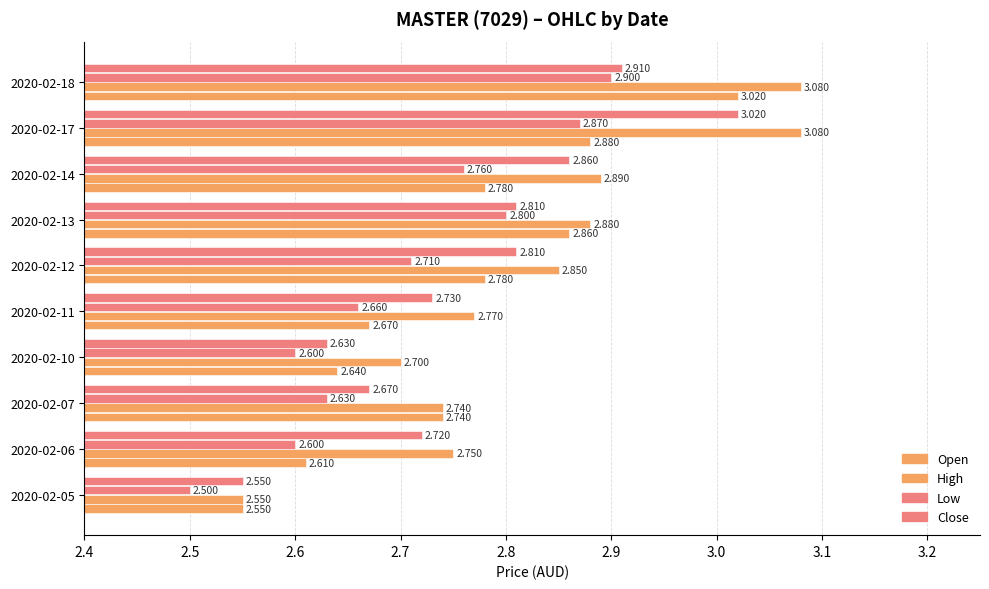

How many categories are shown in the chart?

10